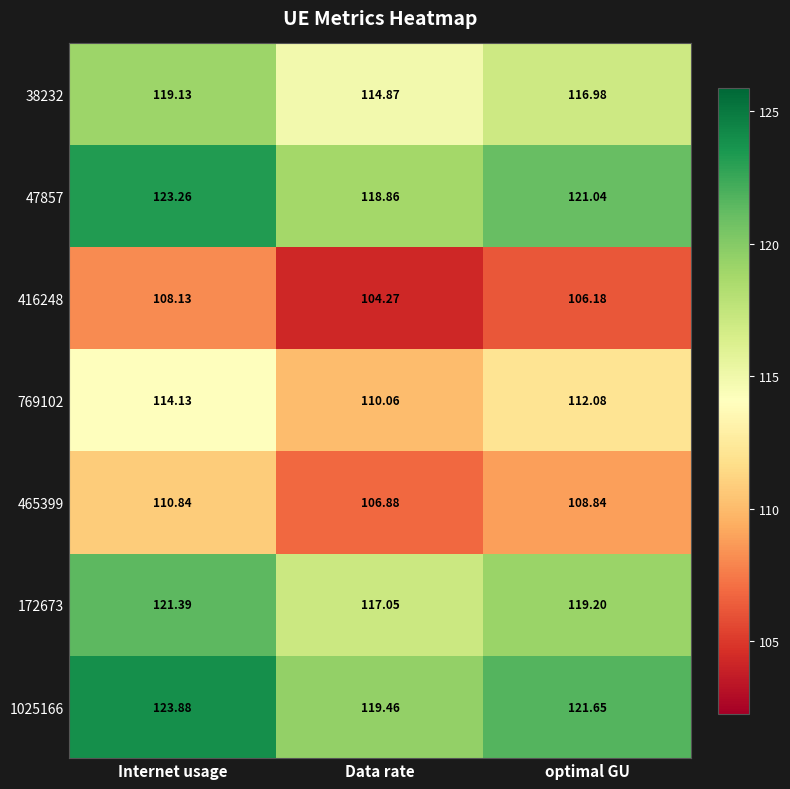

At which category is the sum across all series the highest?

Internet usage